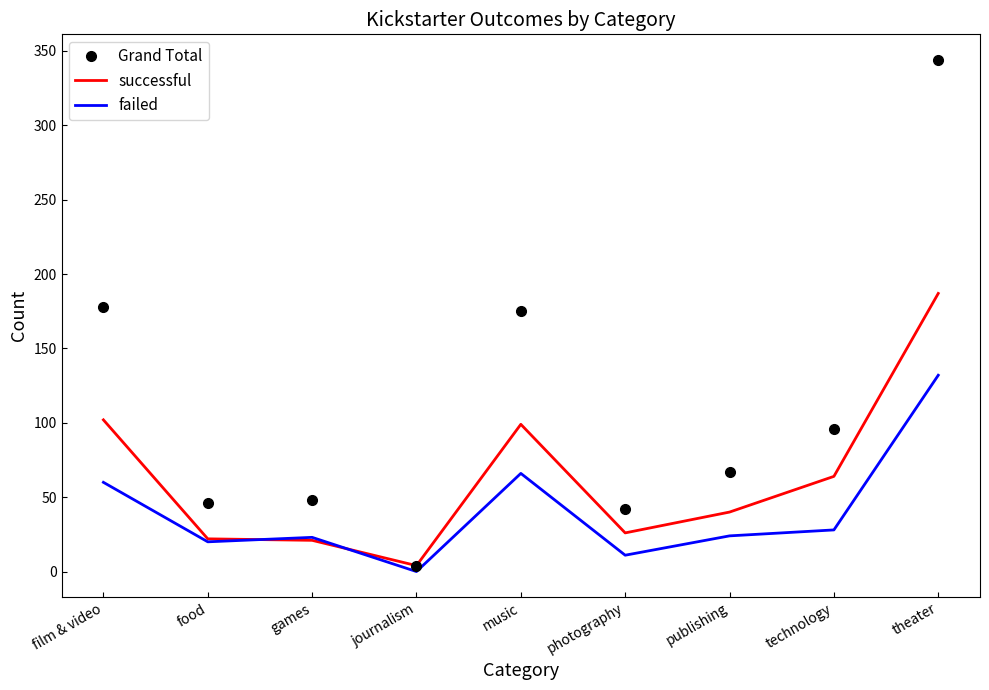

Rank the series at theater from highest to lowest value.

Grand Total, successful, failed